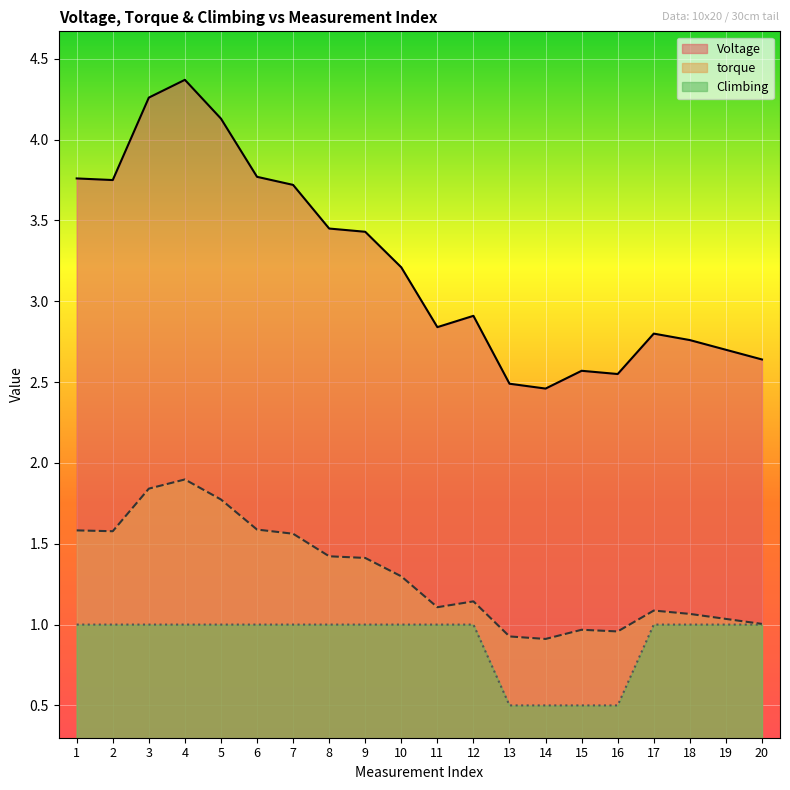

What is the value of the Voltage point at the 4th from the left?

1.9